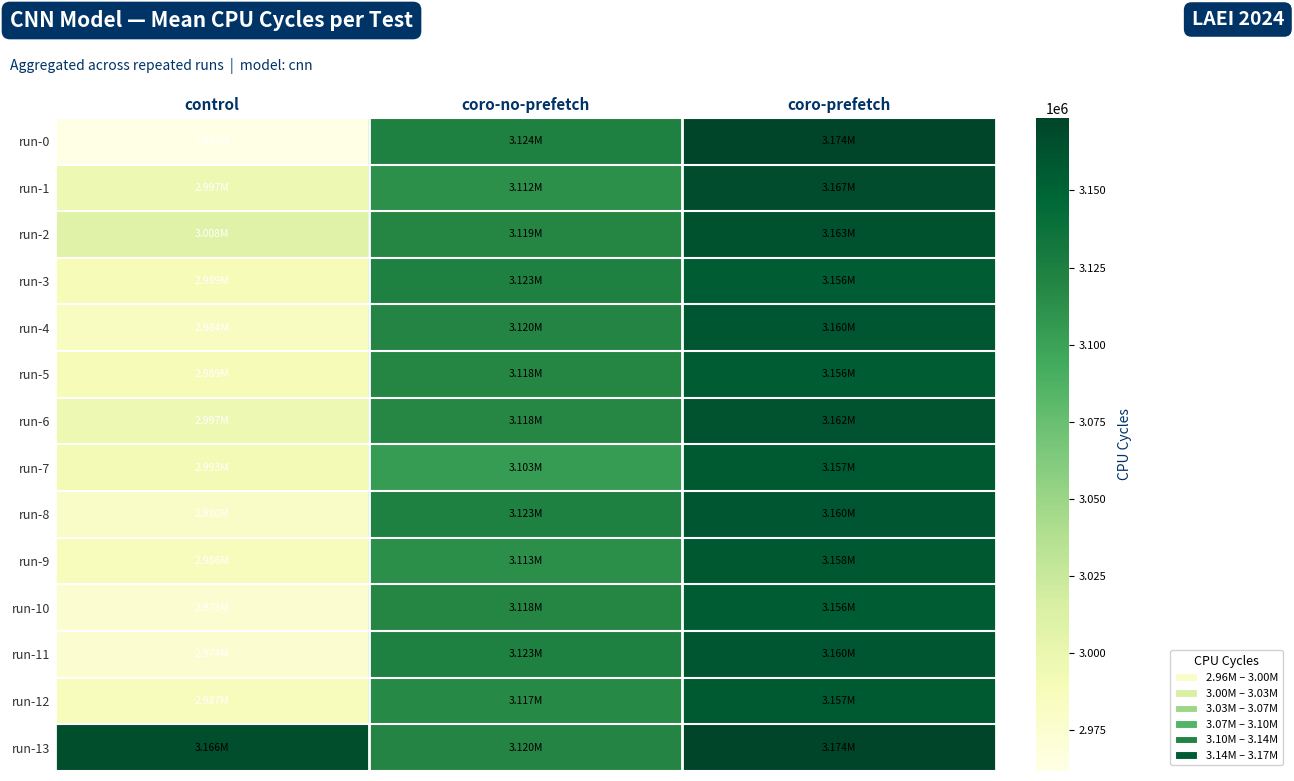

What is the difference between the highest and lowest values at coro-prefetch?

17831